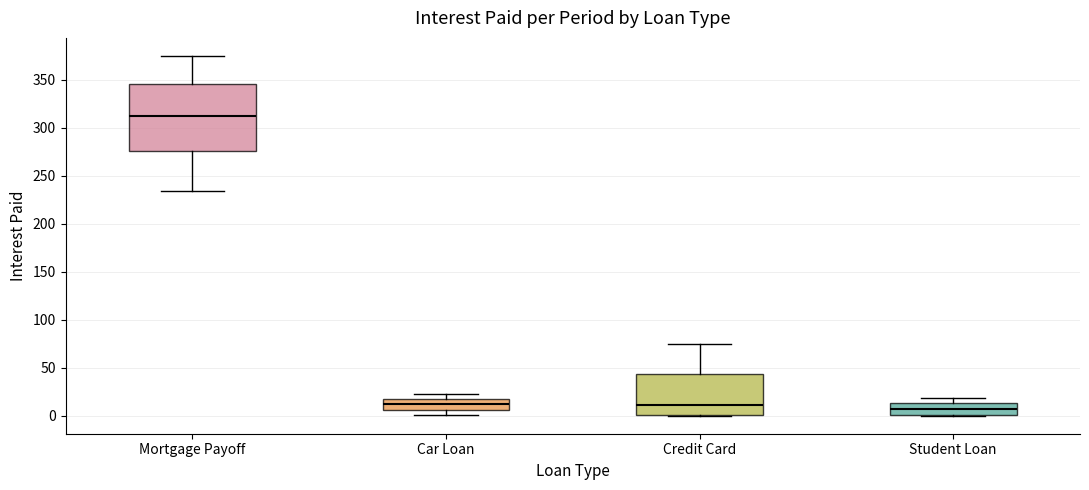

Reading left to right, read every box against the y-axis: the position of its median line, the range the box covers, and the ends of its whiskers. The values are not printed on the chart, so give them approximately, as read against the axis.

Mortgage Payoff: median 310, box 275 to 345, whiskers 235 to 375
Car Loan: median 10, box 5 to 15, whiskers 0 to 25
Credit Card: median 10, box 0 to 45, whiskers 0 to 75
Student Loan: median 5, box 0 to 15, whiskers 0 to 20